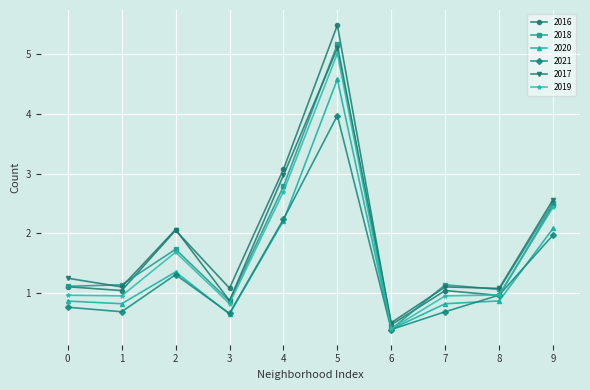

Which series has the widest spread of values?

2016